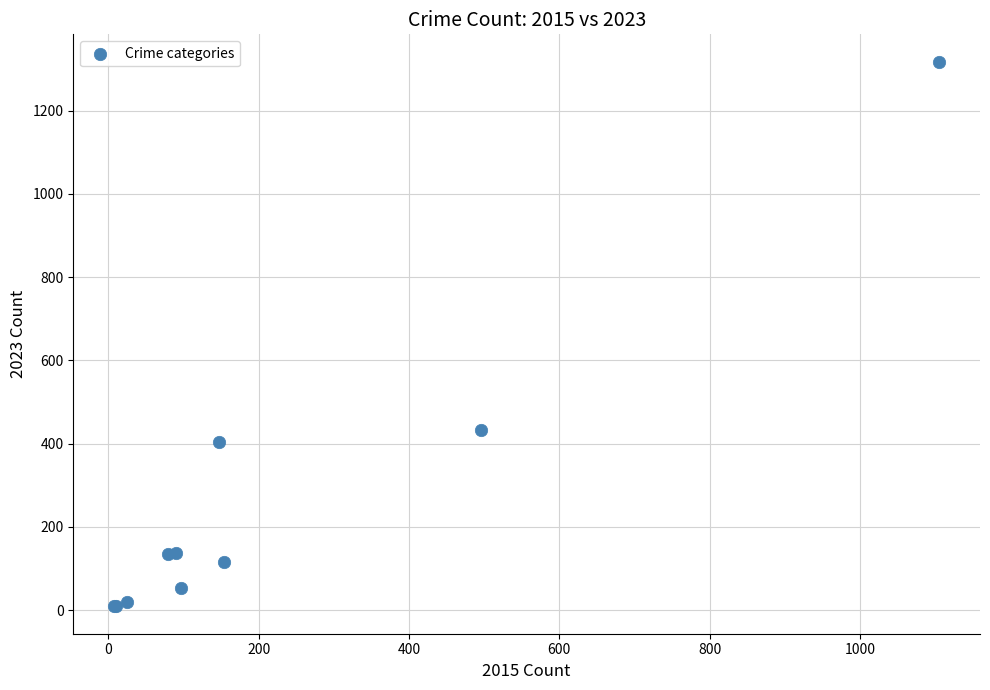

What Y value in the scatter plot is closest to 663?

434